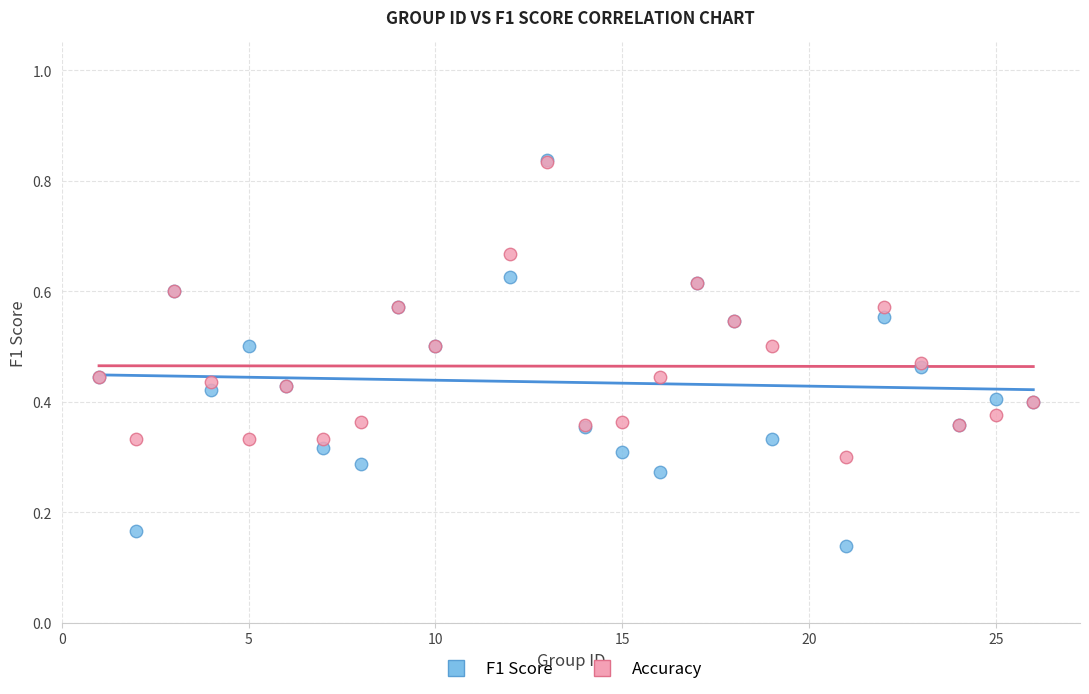

What are all the series names shown in the legend?

F1 Score, Accuracy